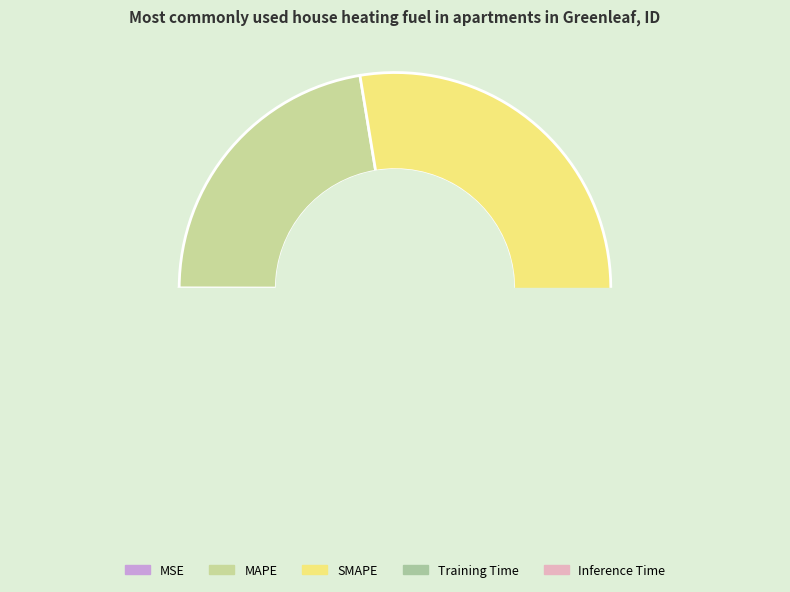

Is MAPE the majority of the pie?

No